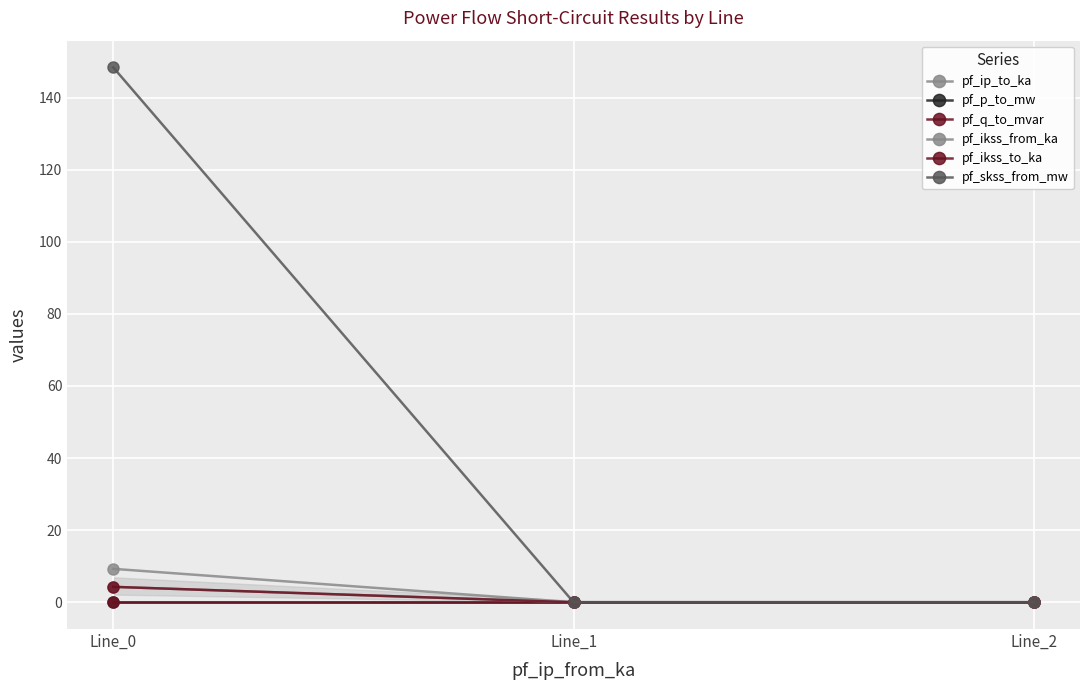

Is the value of pf_ip_to_ka at Line_2 greater than the value of pf_ikss_from_ka at Line_1?

Yes